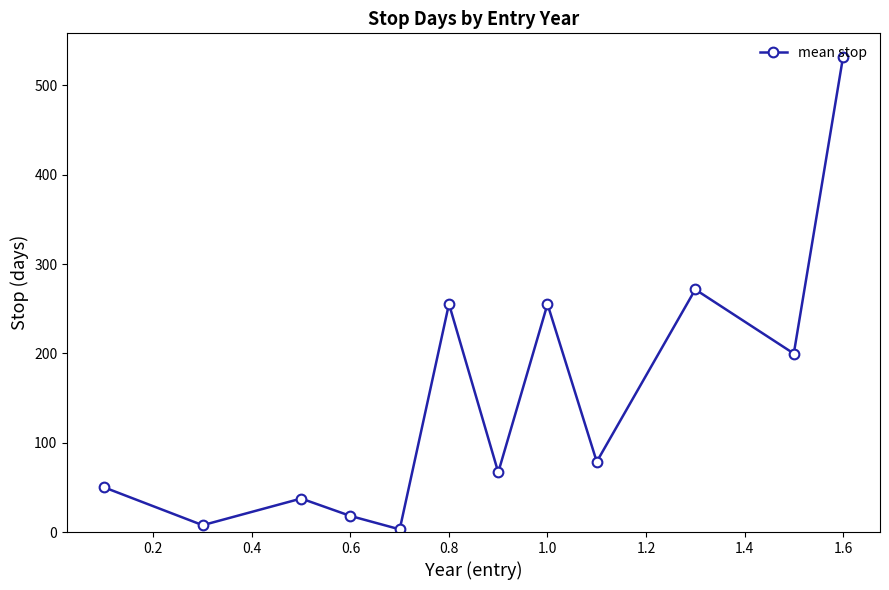

How many points are higher than both their immediate neighbors (excluding endpoints)?

4